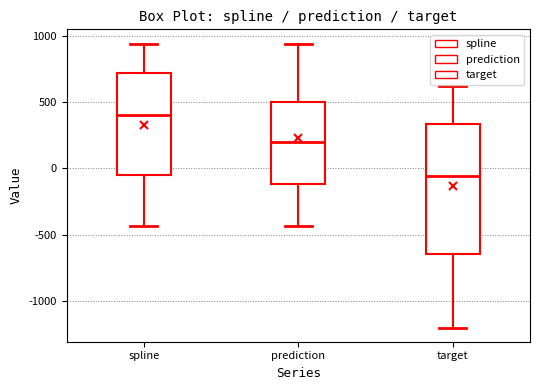

Reading left to right, transcribe this box plot: for each box, give where its median line is, the range the box spans, and where its two whiskers end, as read against the y-axis. The values are not printed on the chart, so give them approximately, as read against the axis.

spline: median 400, box -50 to 700, whiskers -450 to 950
prediction: median 200, box -100 to 500, whiskers -450 to 950
target: median -50, box -650 to 350, whiskers -1200 to 600